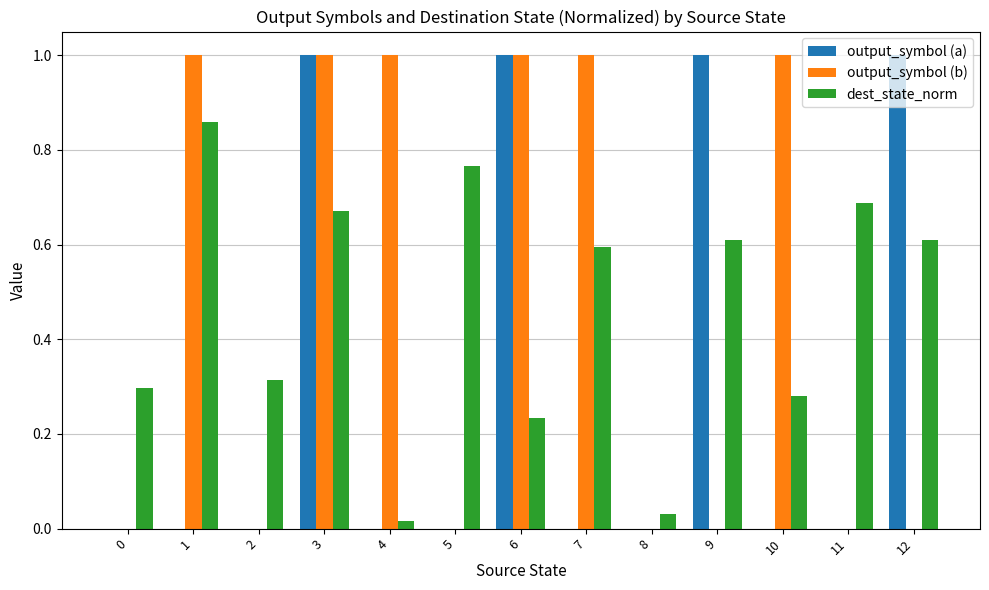

True or false: output_symbol (b) has a value of 1.4 at 3.

False